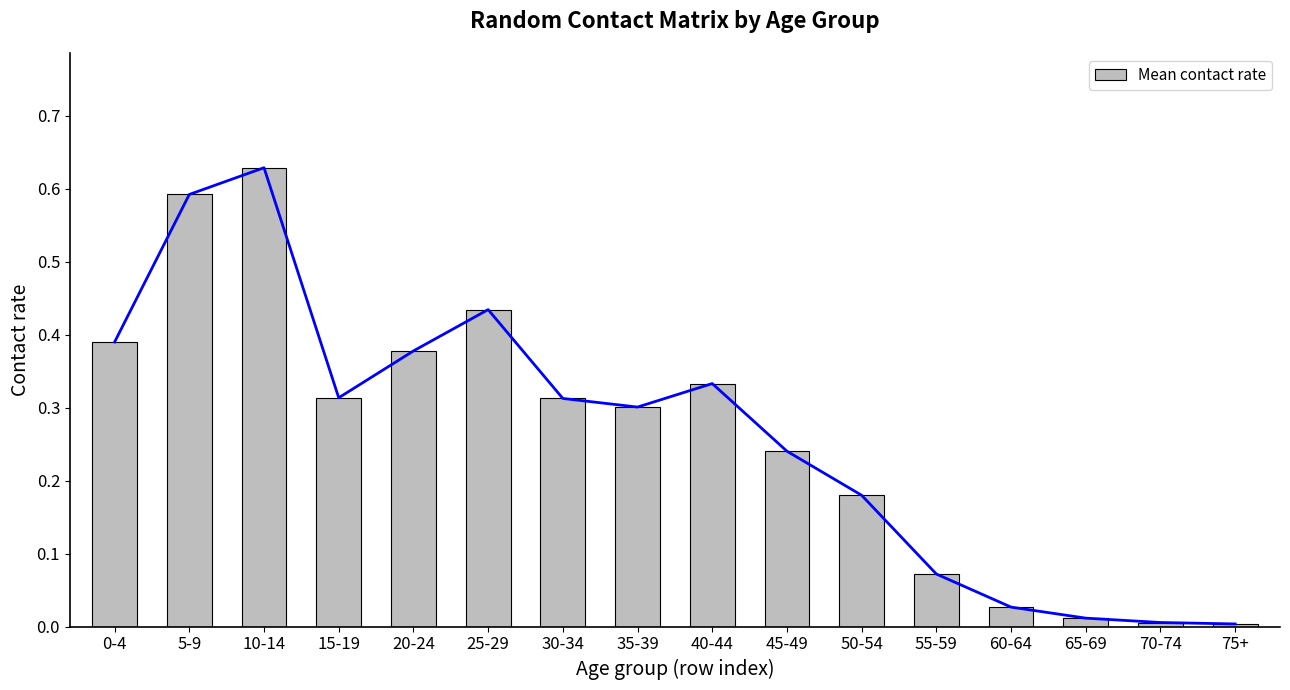

Reading left to right, transcribe all the data shown in this chart.

0.4	0.6	0.6	0.3	0.4	0.4	0.3	0.3	0.3	0.2	0.2	0.1	0.0	0.0	0.0	0.0